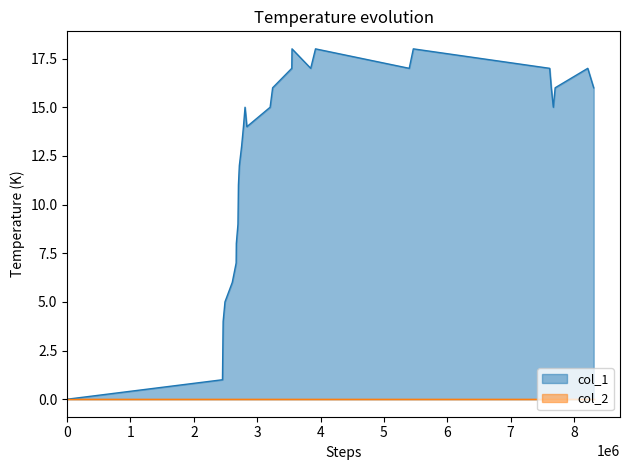

What is the value of the 23rd point from the left?

18